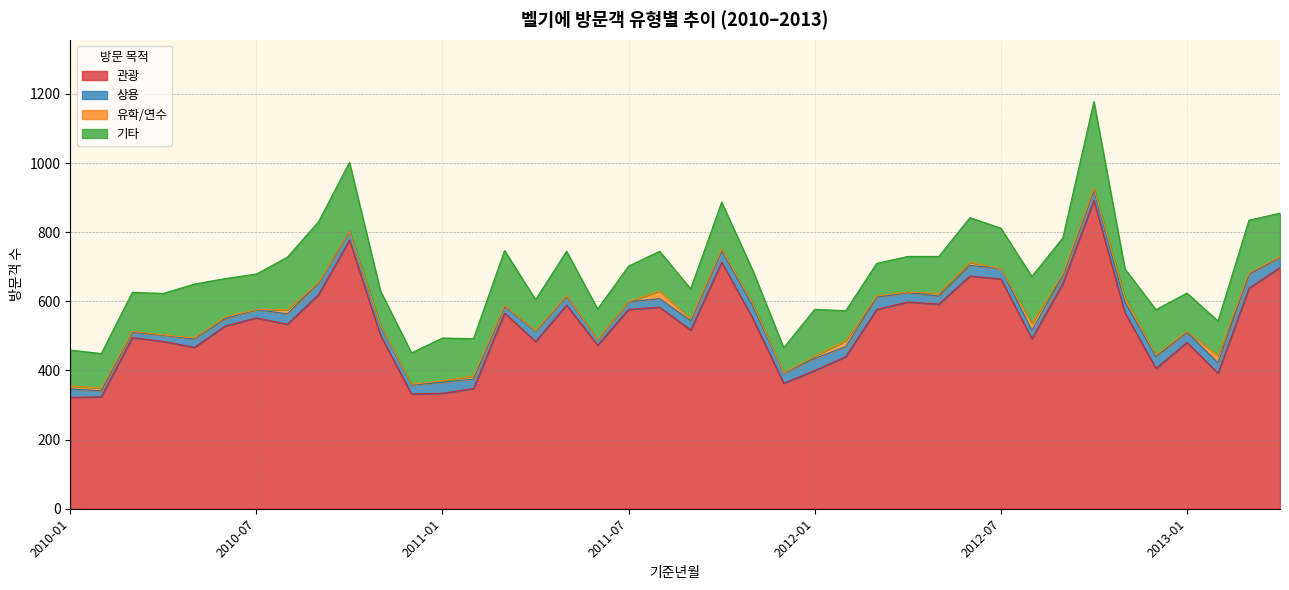

How many values in the 유학/연수 series exceed 5?

14